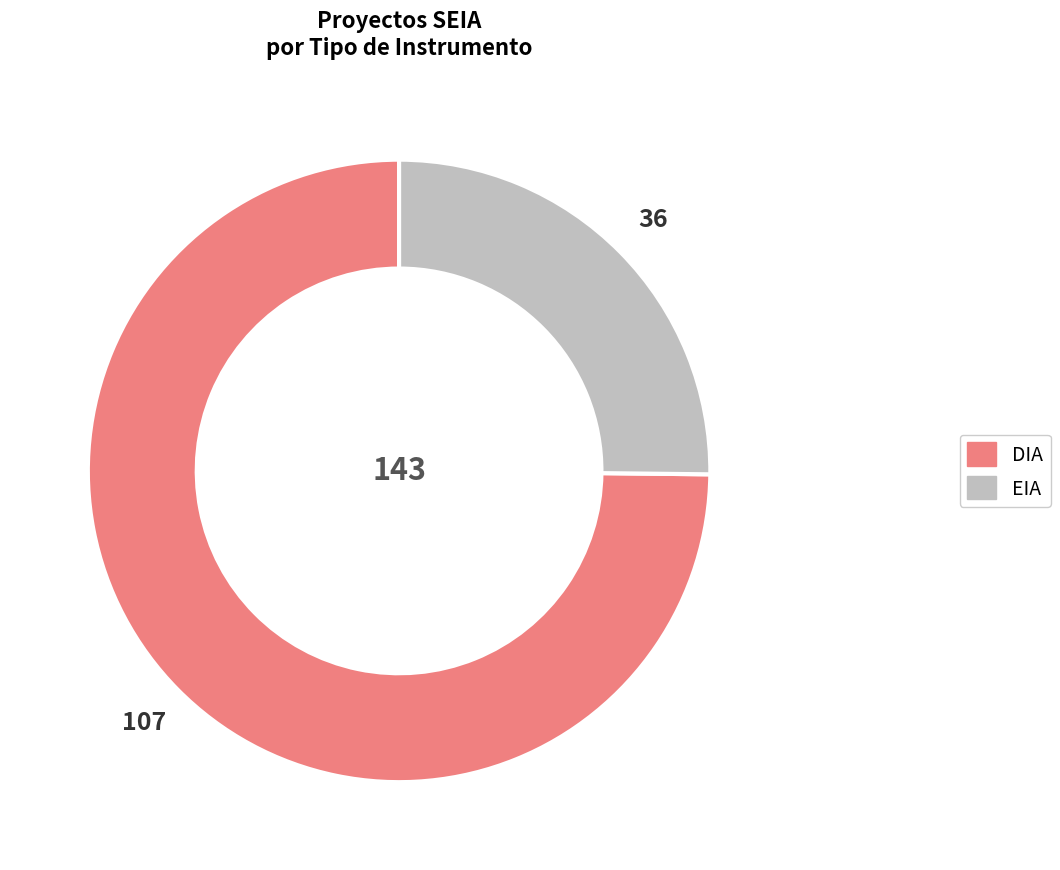

Is it true that DIA is 75% of the pie?

True